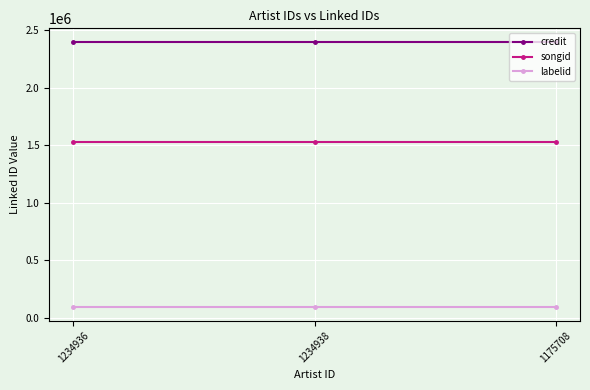

Reading left to right, transcribe all the data shown in this chart.

credit: 1234936=2403083	1234938=2403083	1175708=2403083
songid: 1234936=1526836	1234938=1526836	1175708=1526836
labelid: 1234936=91717	1234938=91717	1175708=91717